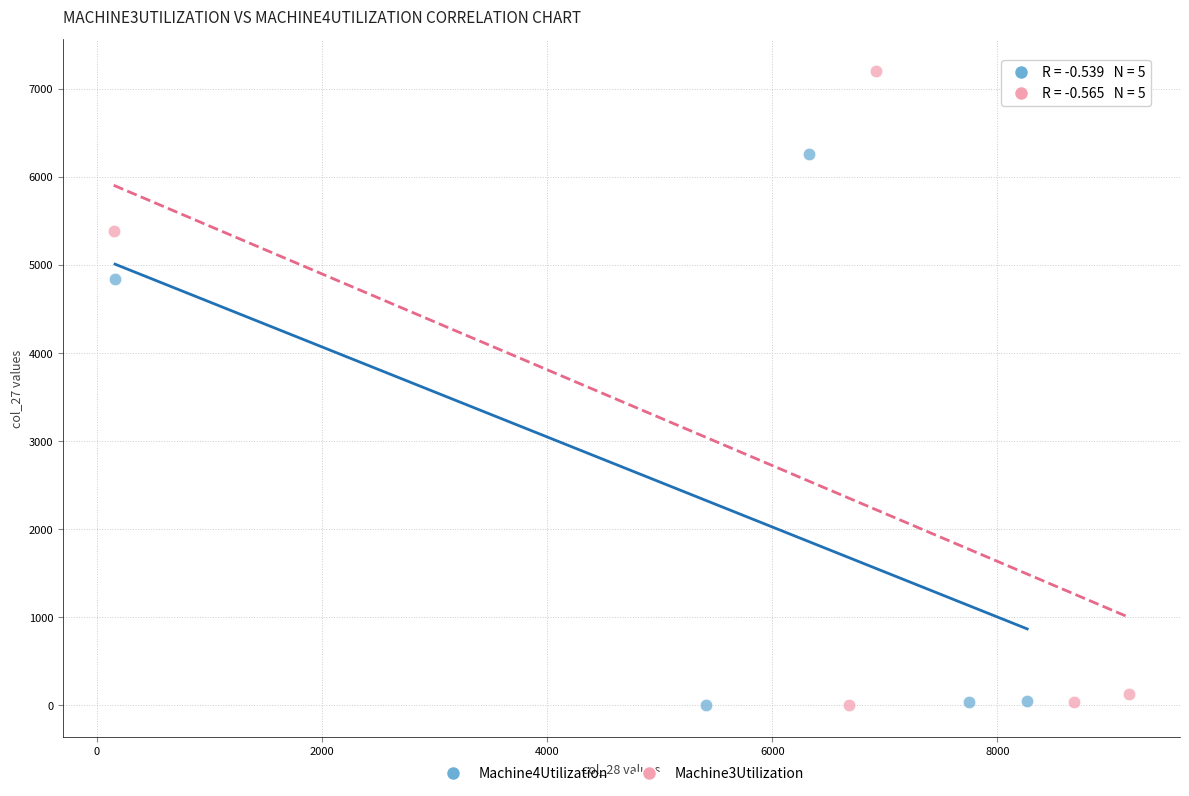

Which series has the widest spread of Y values?

Machine3Utilization